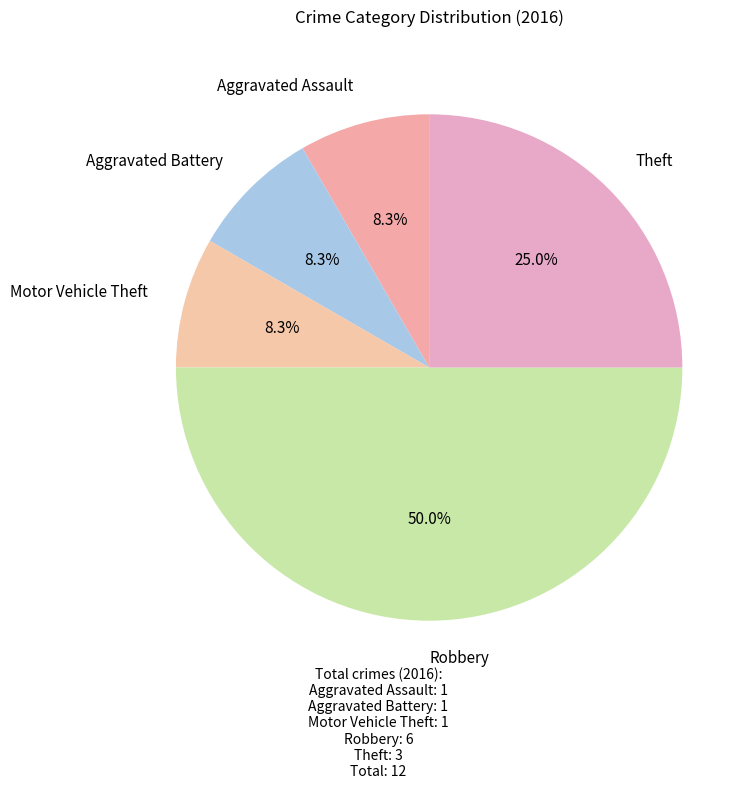

What percentage is the Aggravated Assault slice, to the nearest percent?

8%